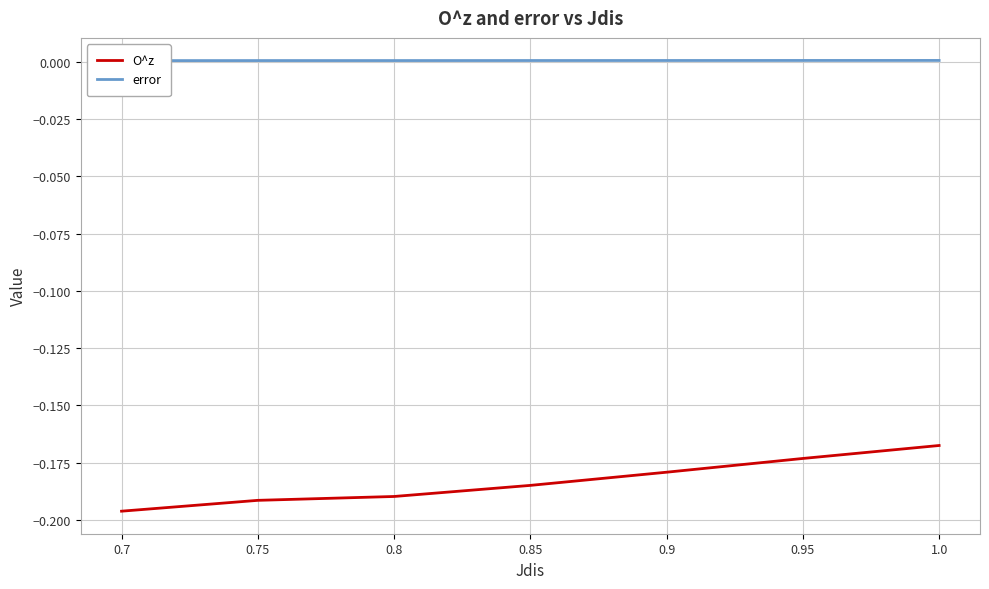

How many lines are shown in the chart?

2